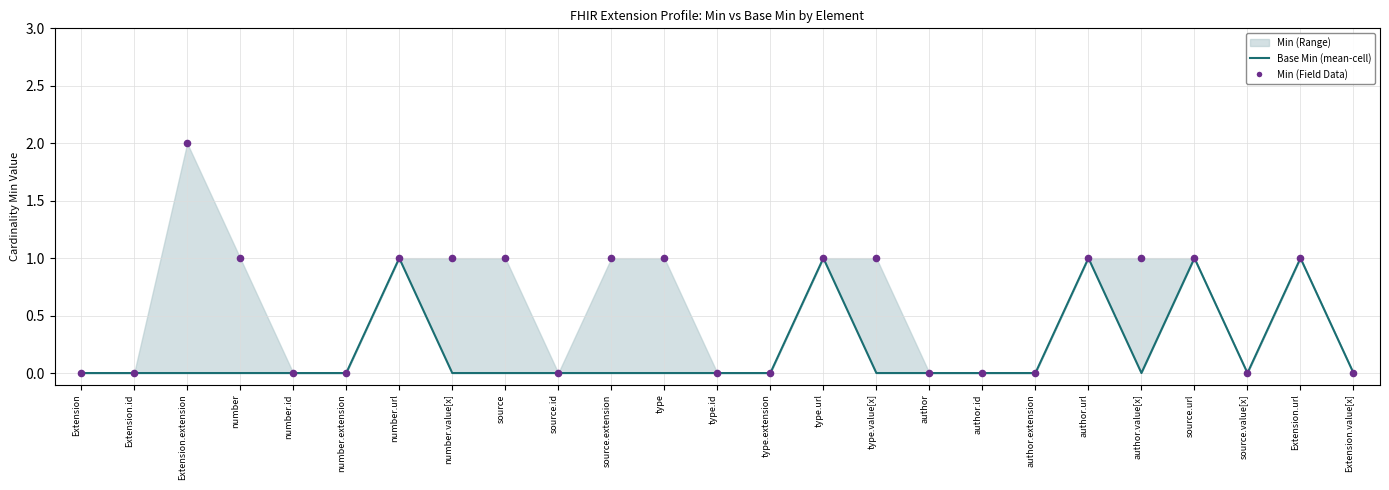

What is the total value across all series at number.url?

2